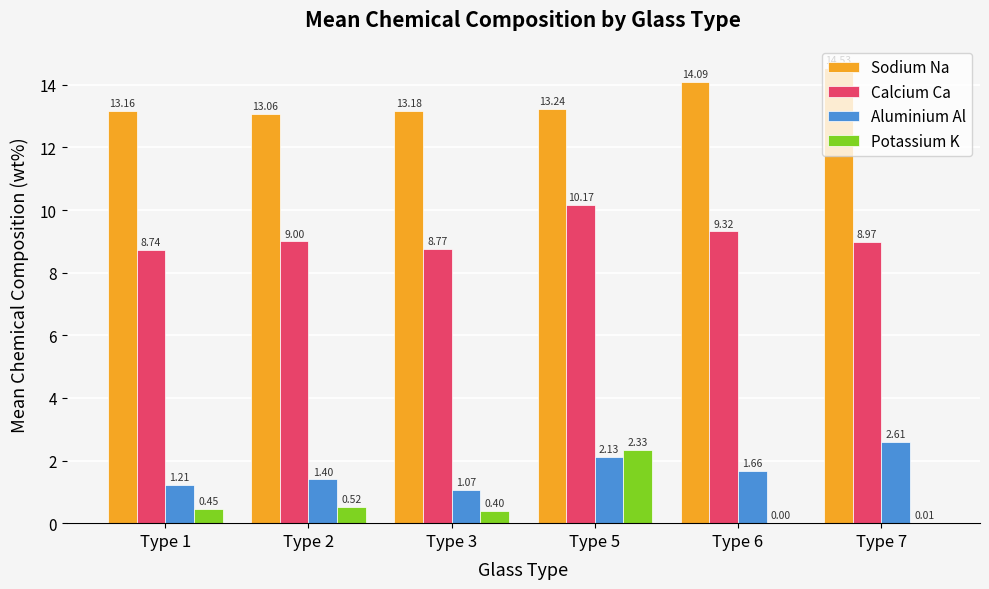

How many positive values does the Potassium K series have?

5